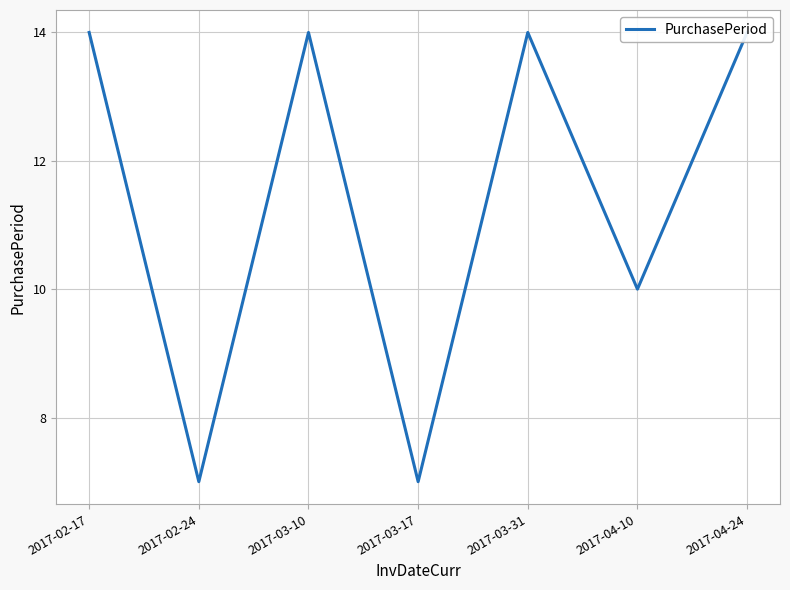

True or false: the data shows 5 at 2017-04-10.

False